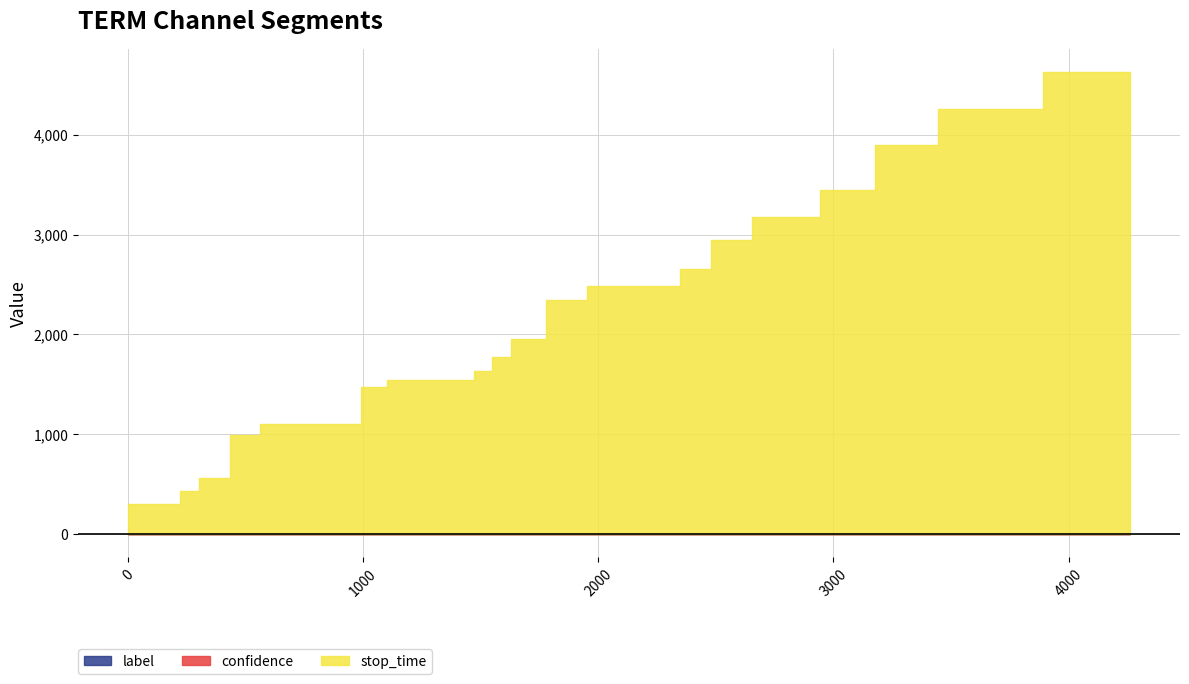

True or false: stop_time has more than 2 points higher than both neighbors.

False